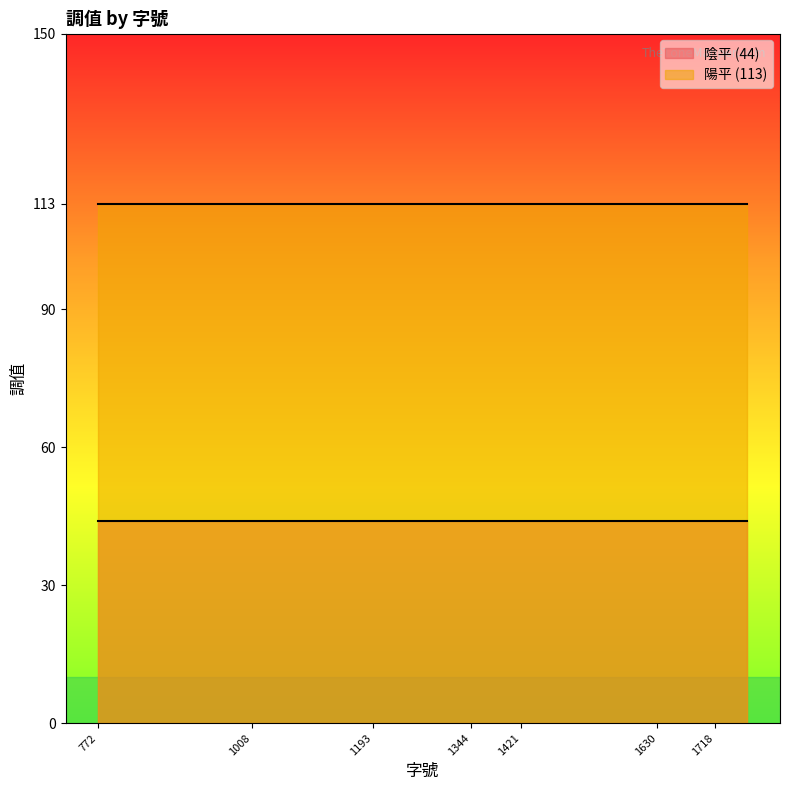

Is the value of 陰平 (44) at 1008 greater than the value of 陽平 (113) at 1410?

No